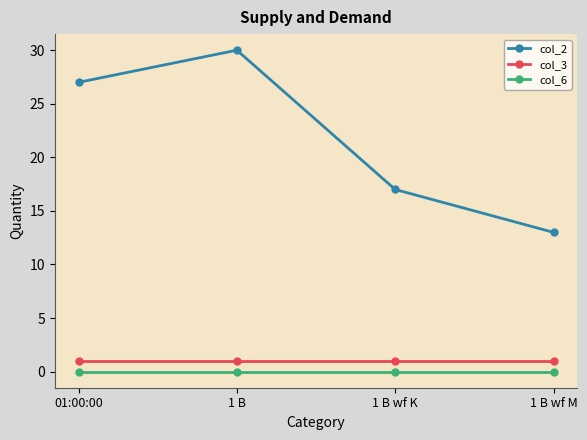

At which category does col_2 reach its first local peak?

1 B